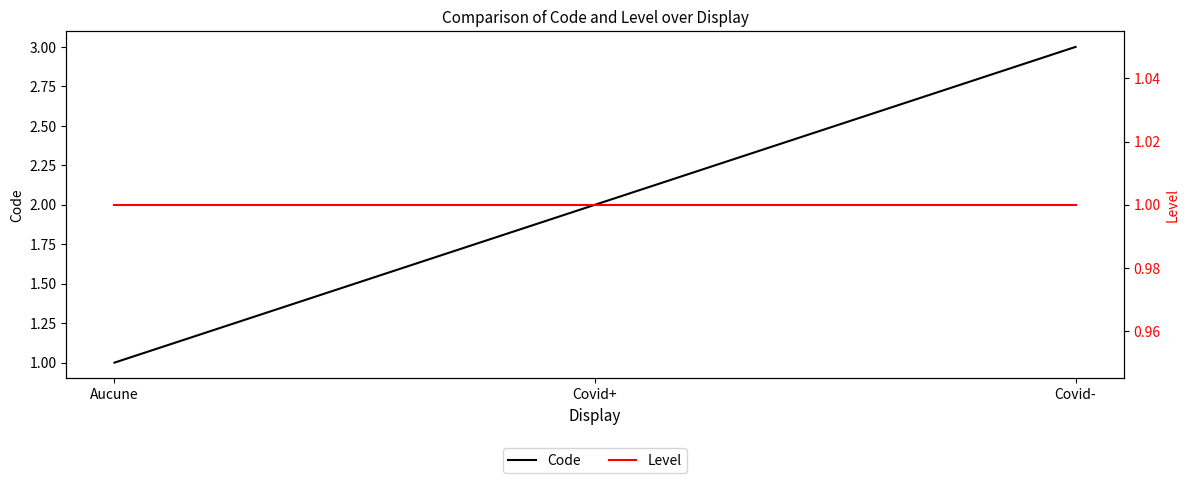

Where is Code nearest to the value 2?

Covid+